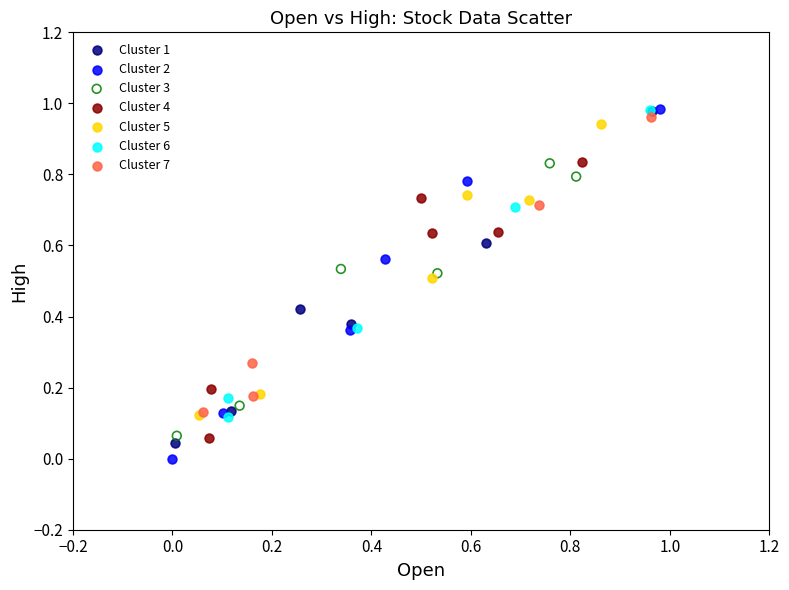

Which series has the largest Y range (max minus min)?

Cluster 2